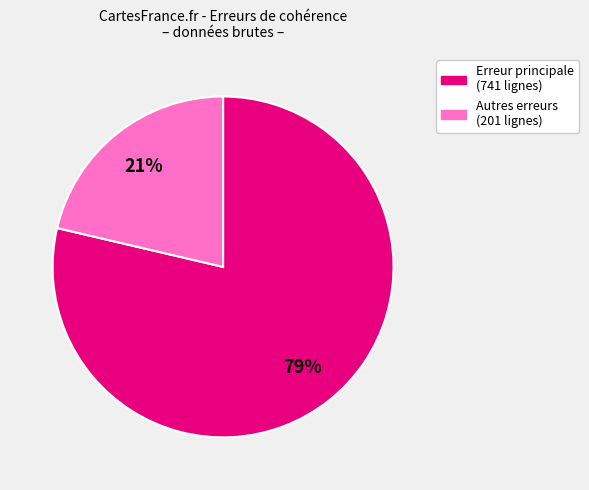

To the nearest percent, what is the average slice percentage?

50%